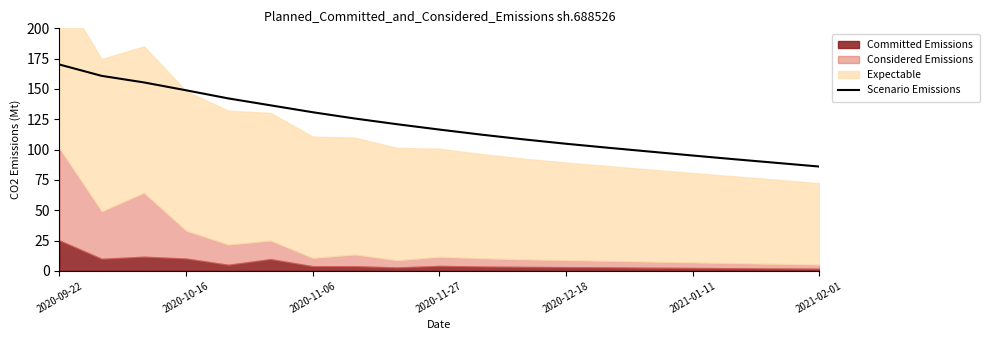

The value of Scenario Emissions at 2021-01-11 is 136.1. True or false?

False